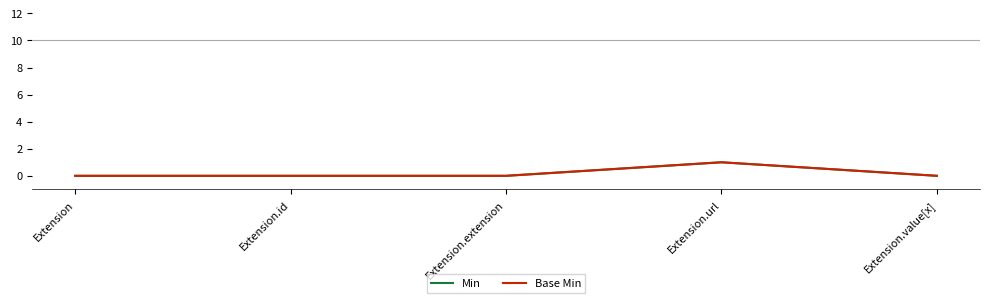

Which has a higher value, Extension or Extension.url?

Extension.url